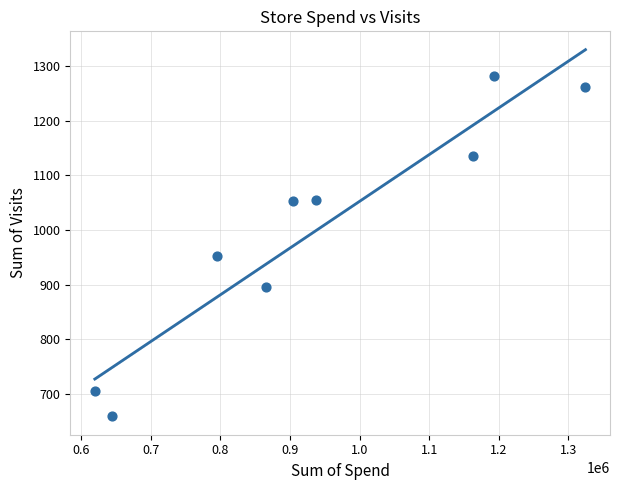

What is the range of Y values (max minus min)?

622